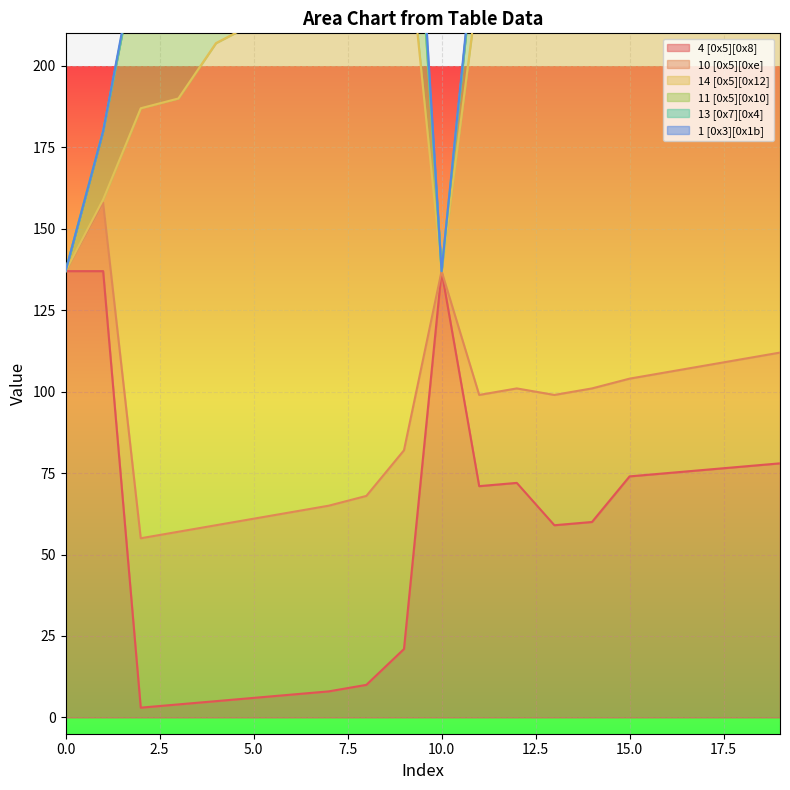

True or false: 10 [0x5][0xe] has more than 2 interior local peaks.

False